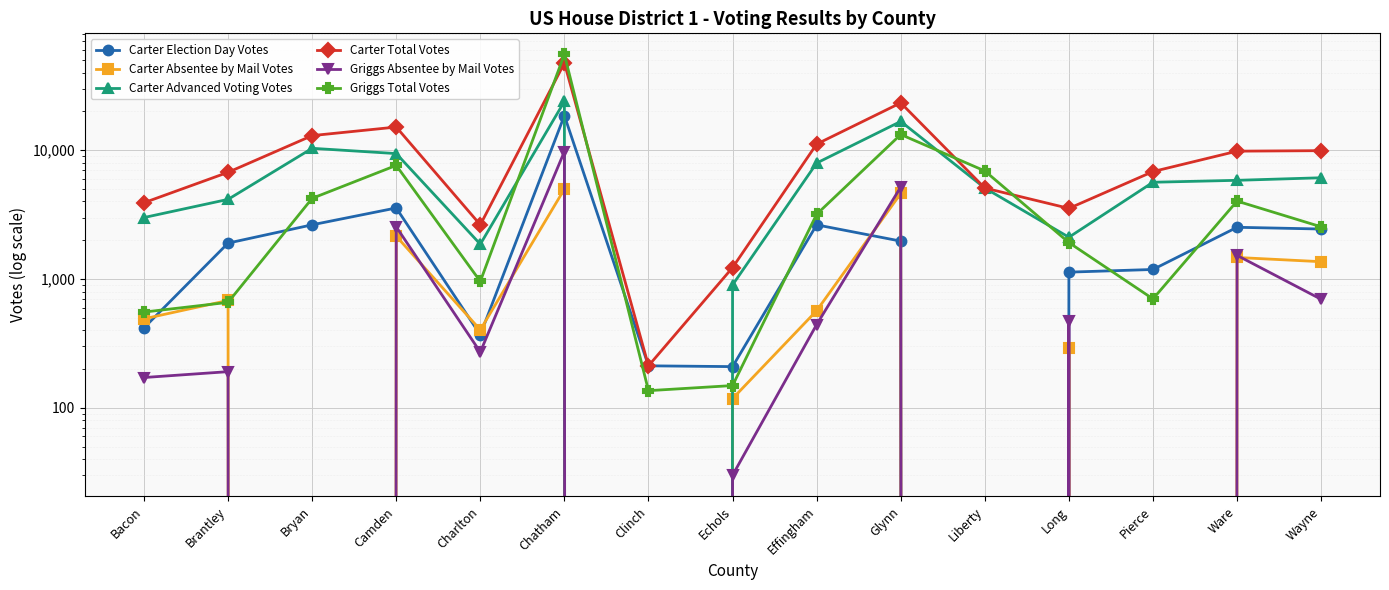

List the labels in order of Griggs Total Votes value, largest first.

Chatham, Glynn, Camden, Liberty, Bryan, Ware, Effingham, Wayne, Long, Charlton, Pierce, Brantley, Bacon, Echols, Clinch